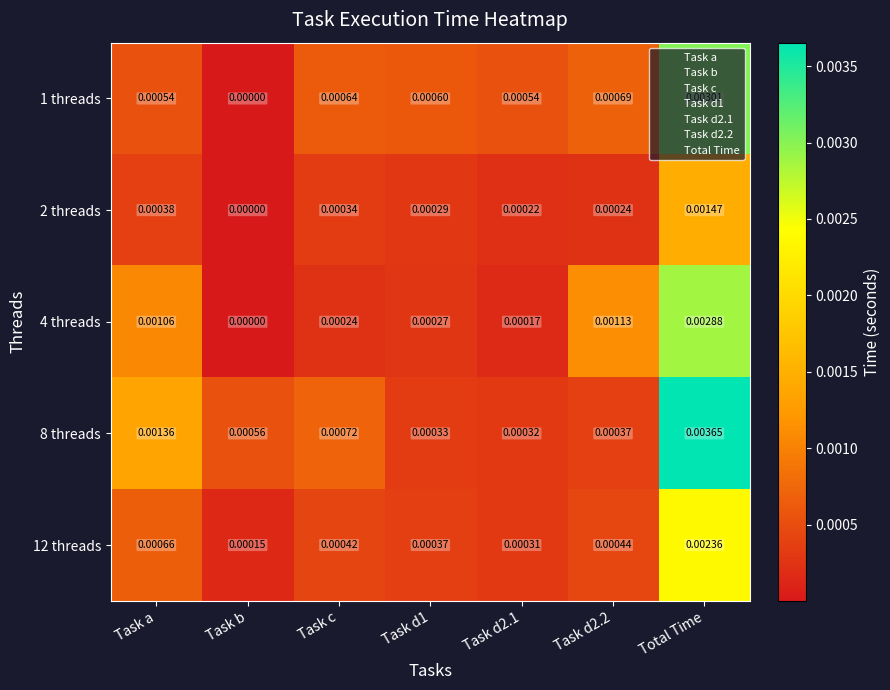

Which category has the highest value in the 1 threads series?

Total Time